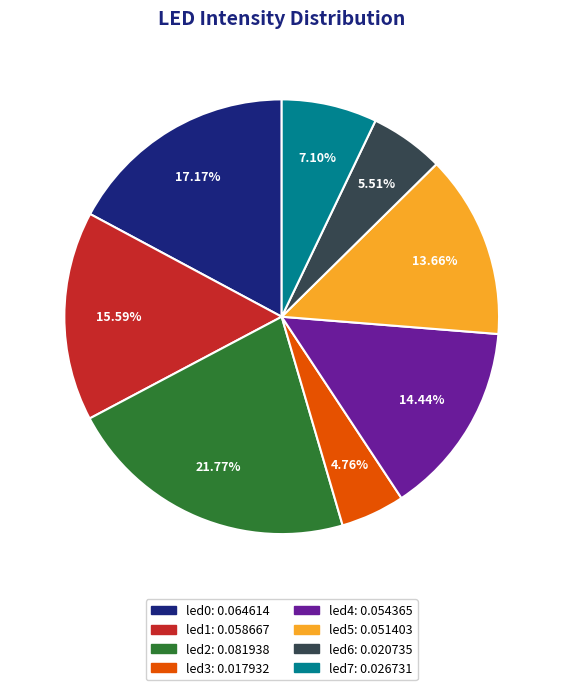

To the nearest percent, what percentage of the pie is led7?

7%